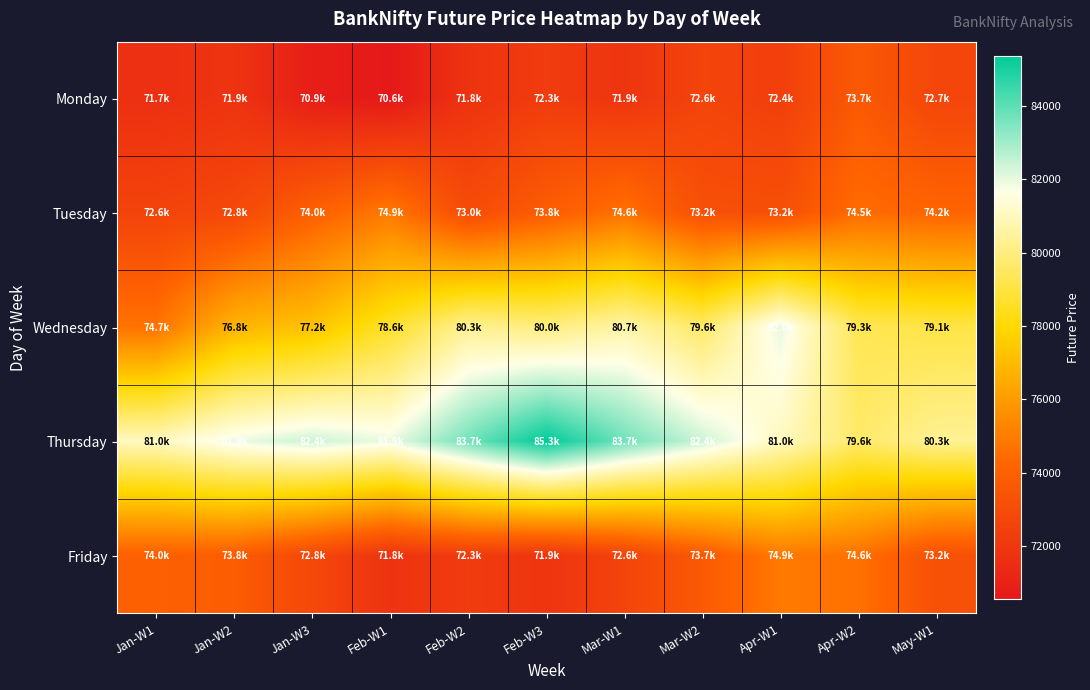

Reading right to left, what are all the values shown in this chart?

Monday: May-W1=72714.2	Apr-W2=73691.3	Apr-W1=72398.5	Mar-W2=72641.3	Mar-W1=71902.4	Feb-W3=72257.7	Feb-W2=71827.1	Feb-W1=70573.5	Jan-W3=70854.0	Jan-W2=71860.4	Jan-W1=71671.5
Tuesday: May-W1=74205.3	Apr-W2=74471.5	Apr-W1=73187.1	Mar-W2=73236.6	Mar-W1=74635.7	Feb-W3=73849.3	Feb-W2=73008.9	Feb-W1=74911.6	Jan-W3=74001.6	Jan-W2=72829.5	Jan-W1=72616.9
Wednesday: May-W1=79093.8	Apr-W2=79310.7	Apr-W1=81993.1	Mar-W2=79630.7	Mar-W1=80678.6	Feb-W3=79981.4	Feb-W2=80345.9	Feb-W1=78649.3	Jan-W3=77232.1	Jan-W2=76788.2	Jan-W1=74693.1
Thursday: May-W1=80345.9	Apr-W2=79630.7	Apr-W1=81046.3	Mar-W2=82371.0	Mar-W1=83693.7	Feb-W3=85341.9	Feb-W2=83666.9	Feb-W1=81913.1	Jan-W3=82371.0	Jan-W2=81899.3	Jan-W1=81046.3
Friday: May-W1=73236.6	Apr-W2=74635.7	Apr-W1=74911.6	Mar-W2=73691.3	Mar-W1=72641.3	Feb-W3=71902.4	Feb-W2=72257.7	Feb-W1=71827.1	Jan-W3=72829.5	Jan-W2=73849.3	Jan-W1=74001.6